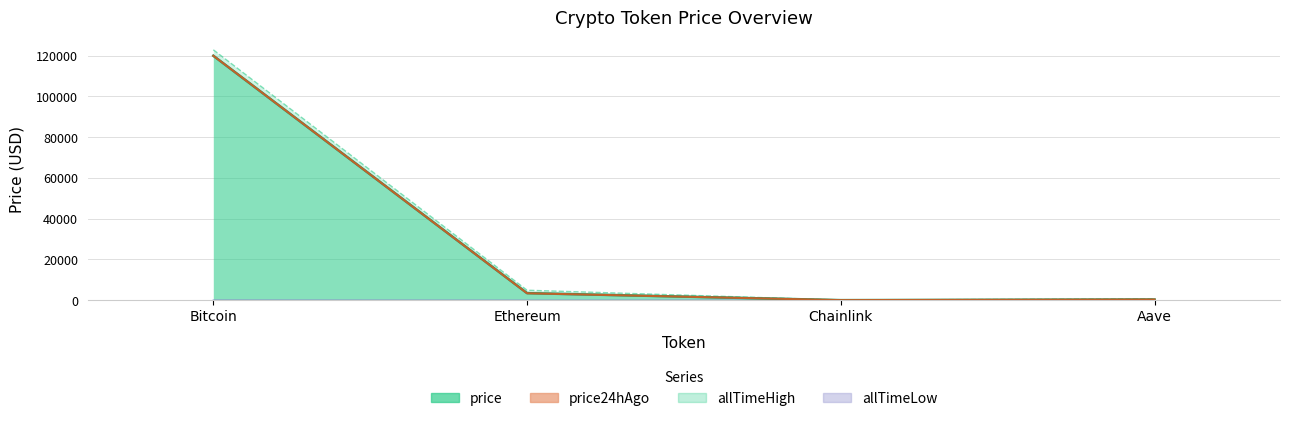

What is the total value across all series at Bitcoin?

362733.8